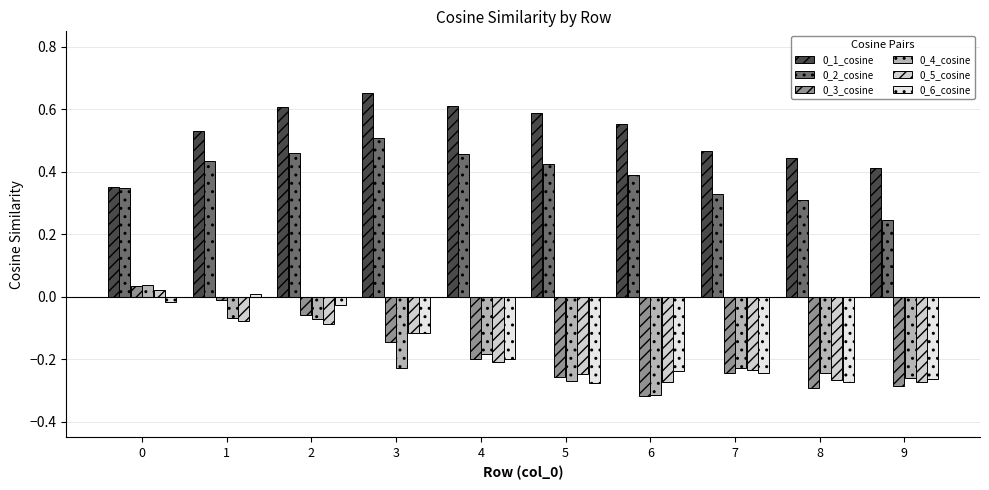

The 0_6_cosine series shows -0.1 at 7. True or false?

False